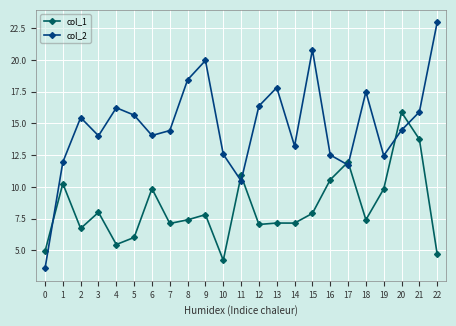

In col_2, how many points are higher than both neighbors (excluding endpoints)?

6